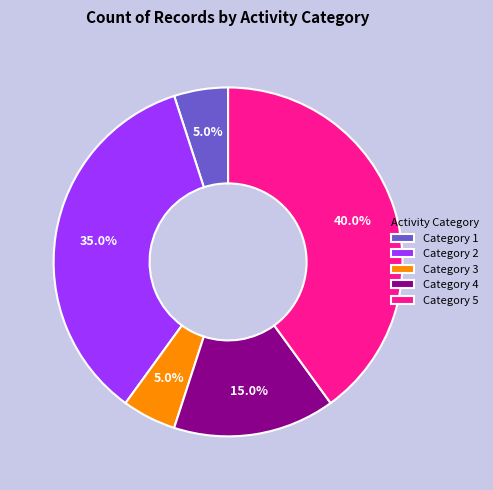

Between Category 4 and Category 3, which is larger?

Category 4